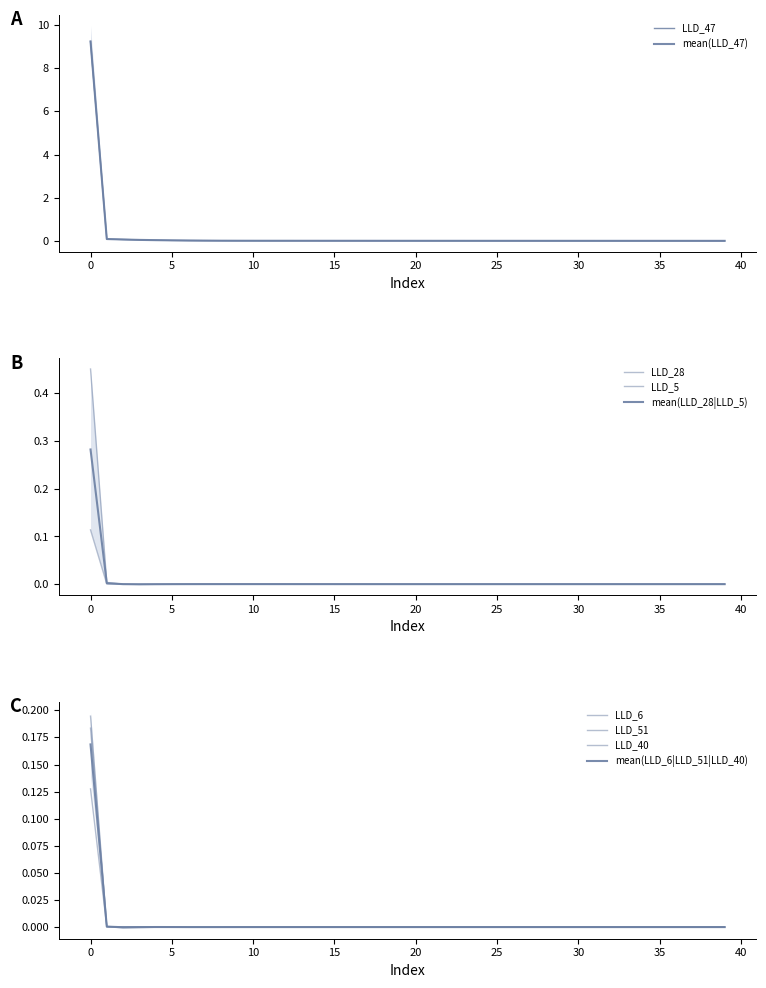

What are all the series names shown in the legend?

LLD_47, LLD_51, LLD_6, LLD_5, LLD_28, LLD_40